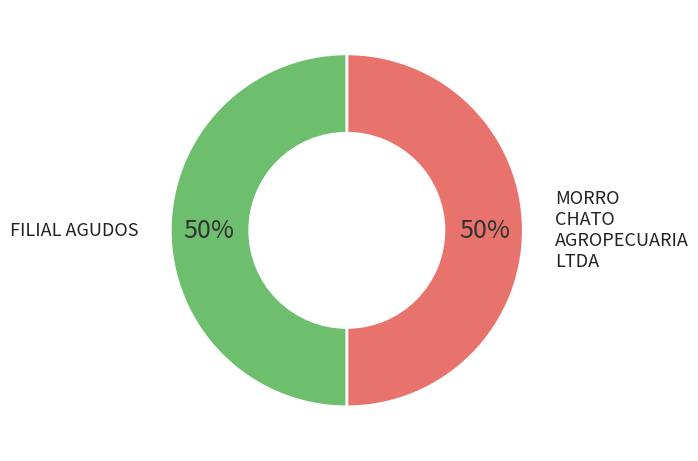

Is it true that FILIAL AGUDOS is 57% of the pie?

False